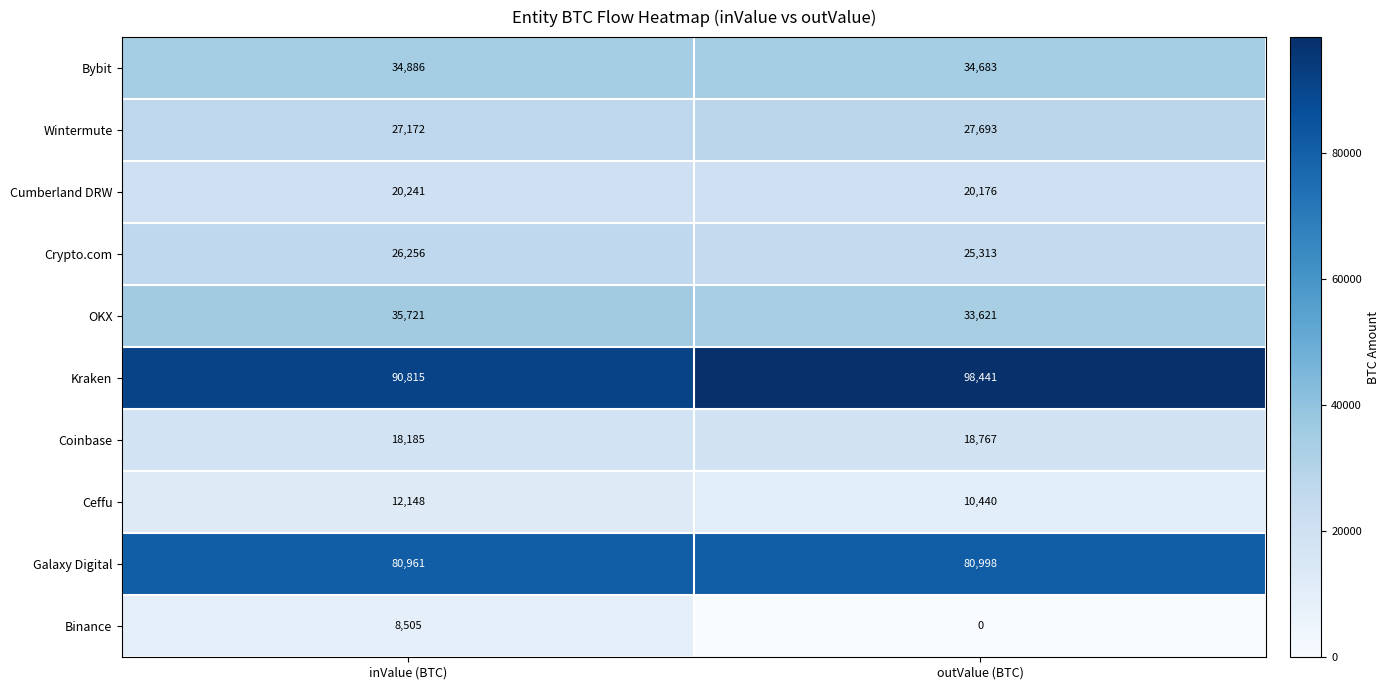

What is the greatest value displayed?

98441